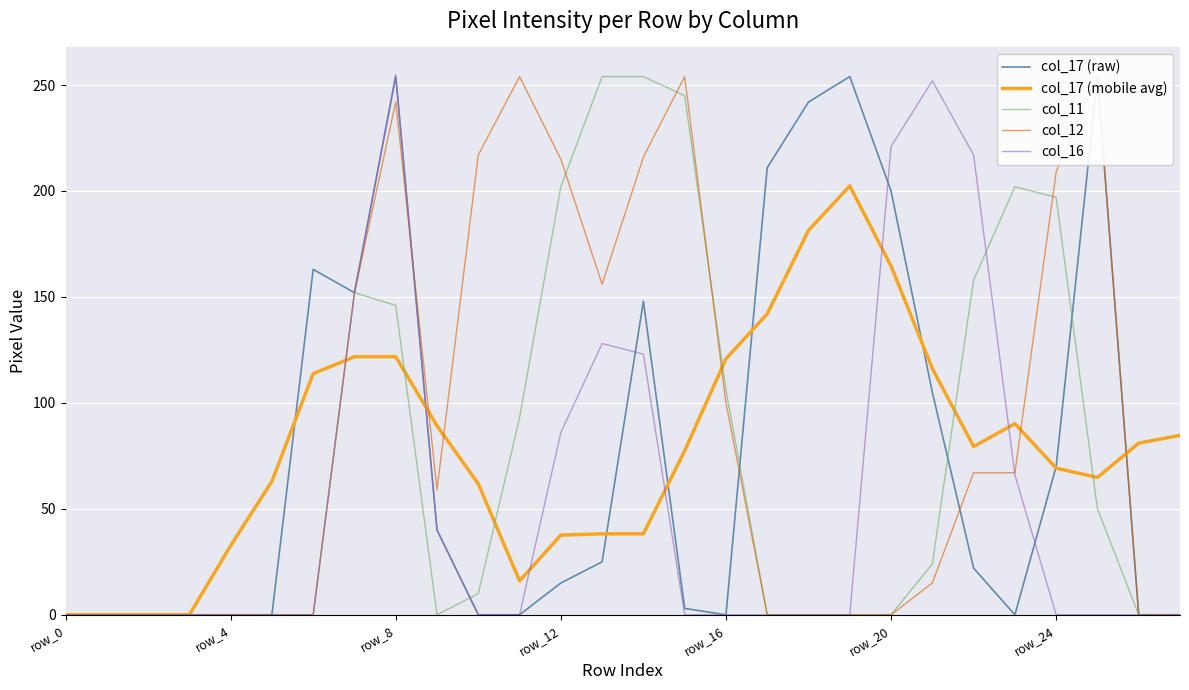

What are all the series names shown in the legend?

col_17 (raw), col_17 (mobile avg), col_11, col_12, col_16